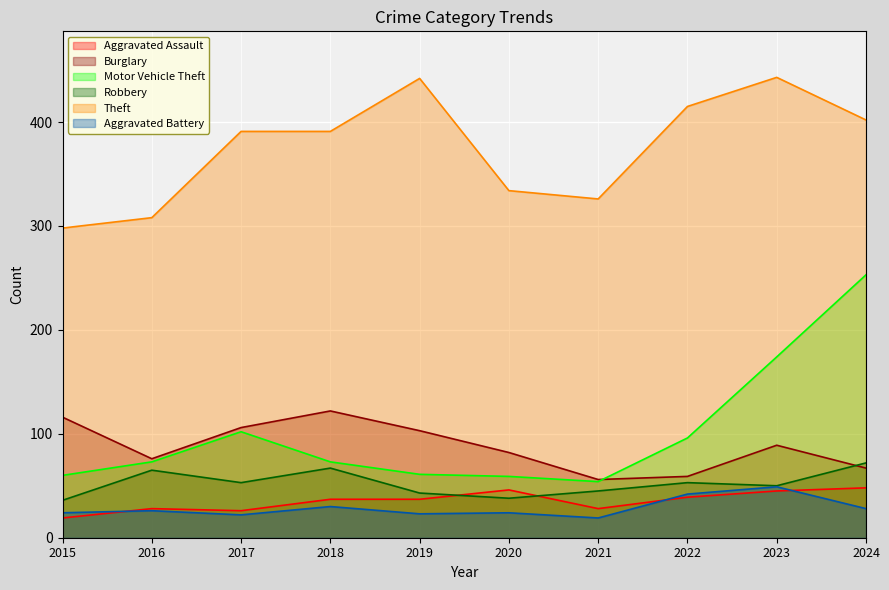

What are all the series names shown in the legend?

Aggravated Assault, Burglary, Motor Vehicle Theft, Robbery, Theft, Aggravated Battery